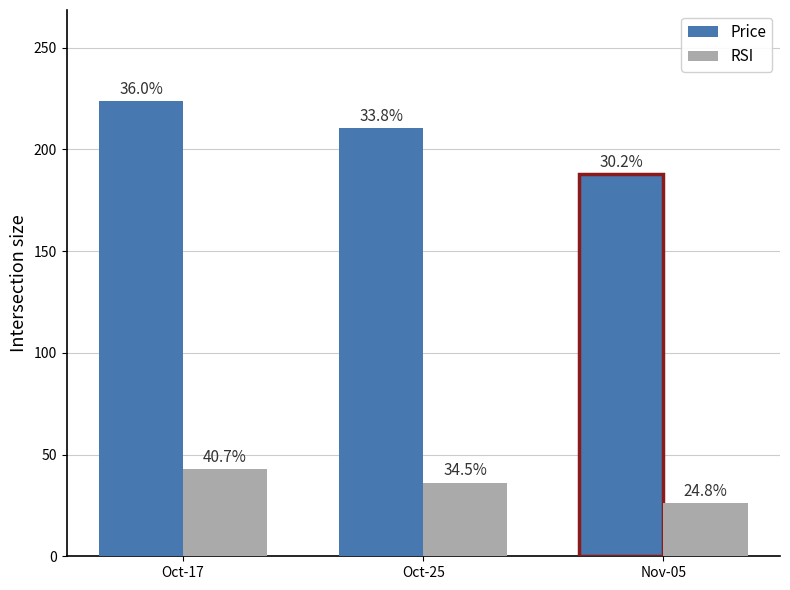

Does the chart contain stacked bars?

No